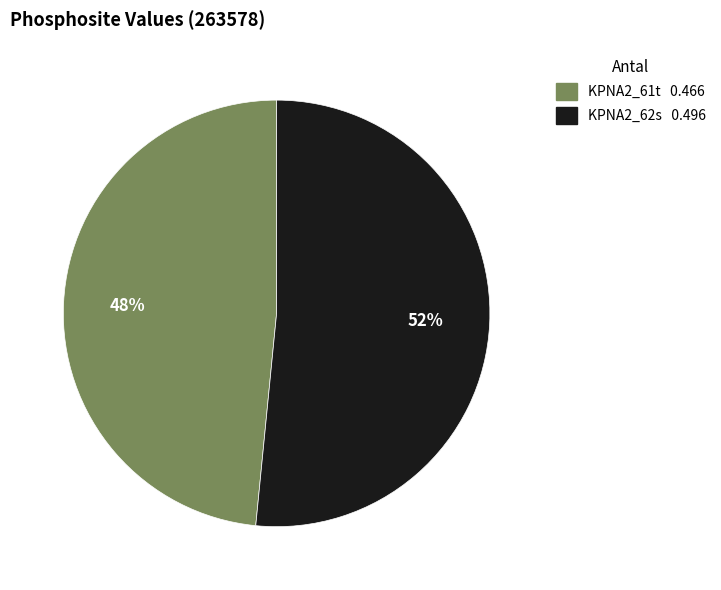

True or false: KPNA2_61t accounts for 48% of the total.

True